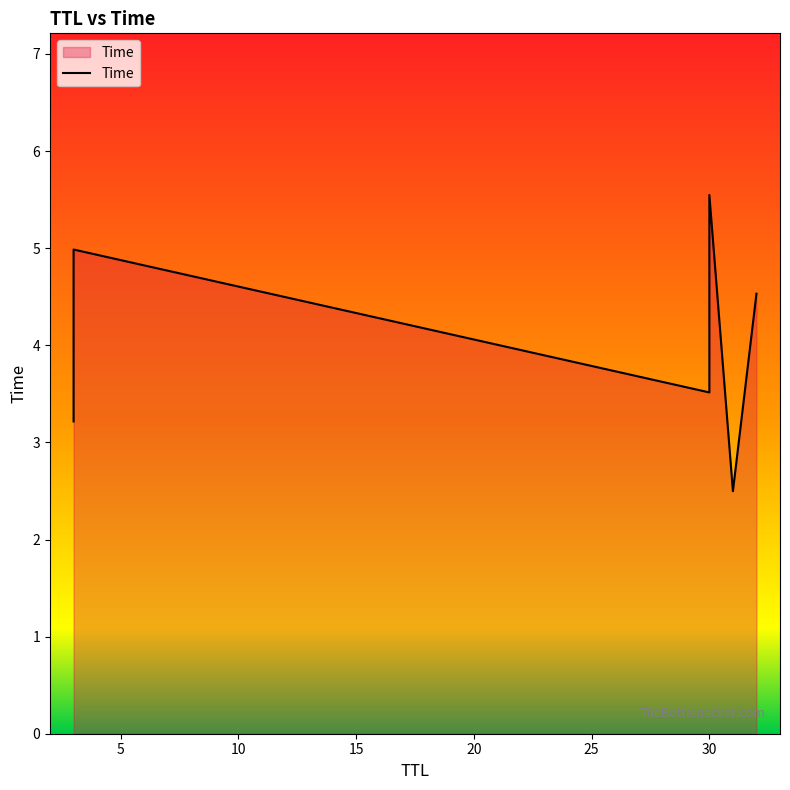

List the labels in order of value, largest first.

30, 3, 32, 30, 3, 31